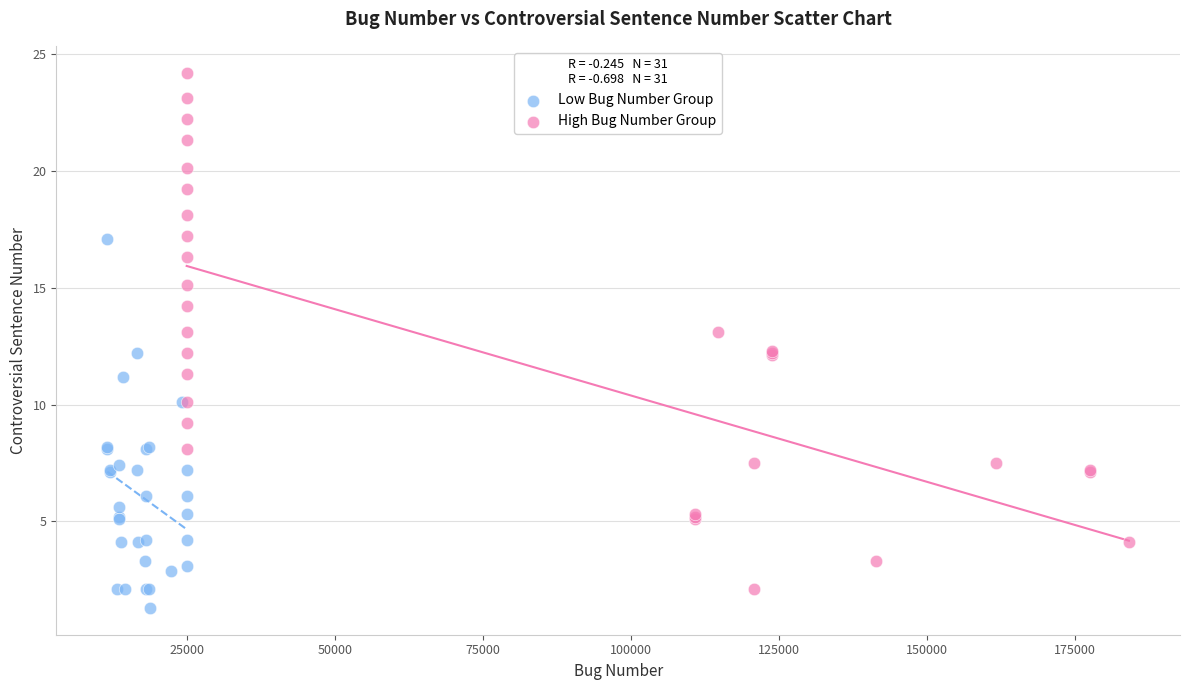

Which series has the widest spread of Y values?

High Bug Number Group